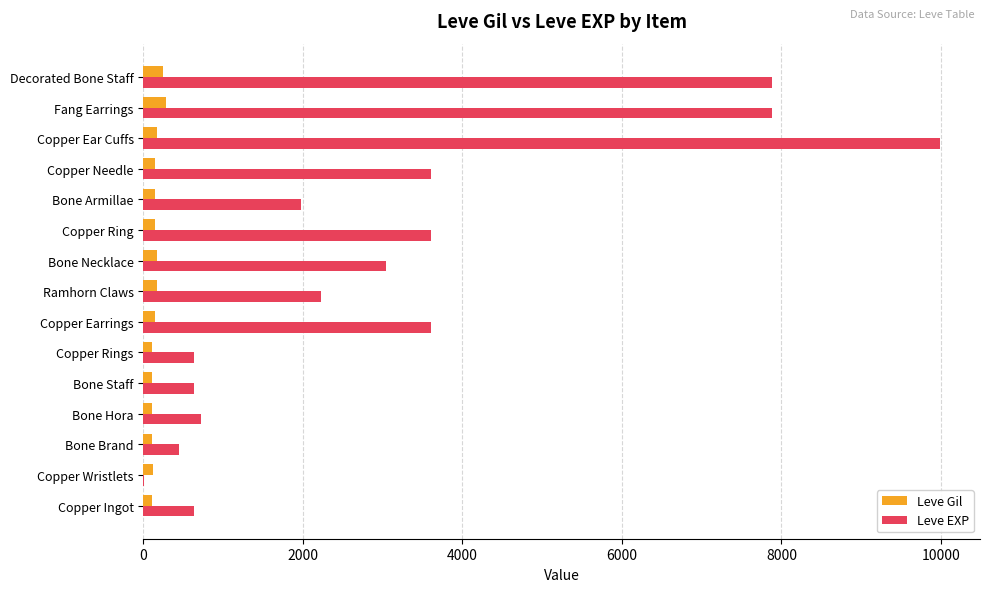

Count the number of data series in this chart.

2